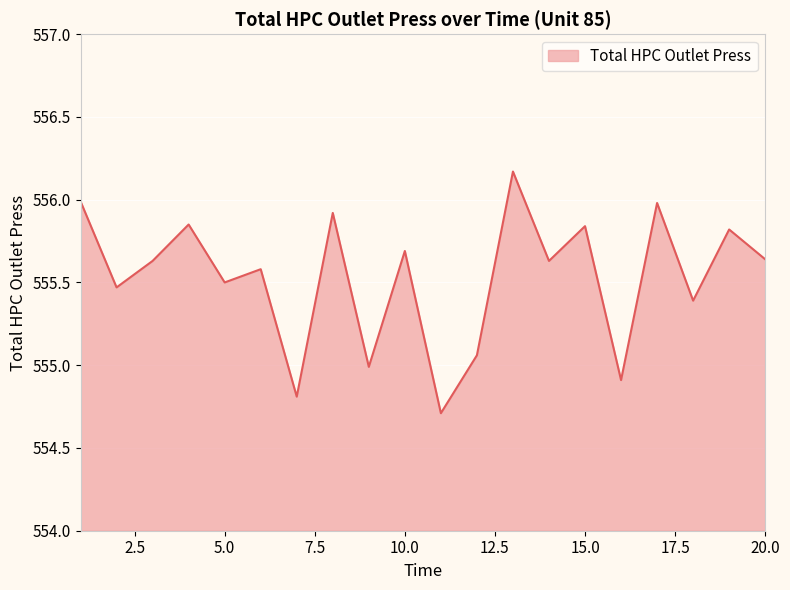

What is the minimum value shown in the chart?

554.7